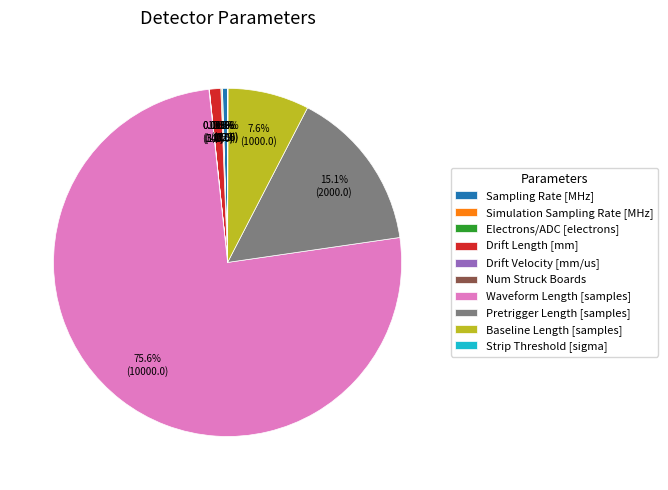

True or false: Drift Length [mm] accounts for 1% of the total.

True